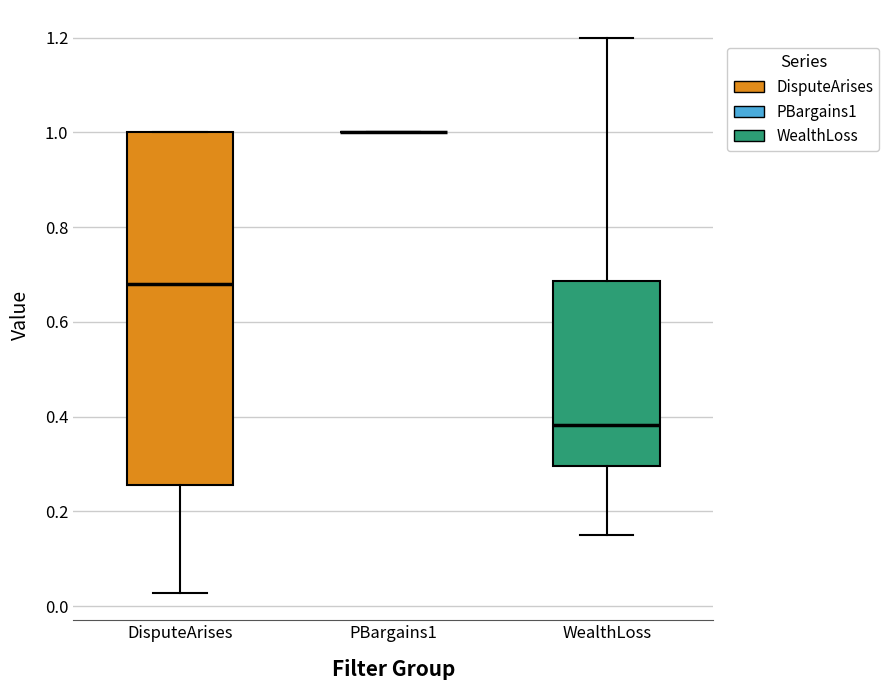

Reading left to right, transcribe this box plot: for each box, give where its median line is, the range the box spans, and where its two whiskers end, as read against the y-axis. The values are not printed on the chart, so give them approximately, as read against the axis.

DisputeArises: median 0.68, box 0.26 to 1.00, whiskers 0.02 to 1.00
PBargains1: box collapsed to a line at 1.00, whiskers 1.00 to 1.00
WealthLoss: median 0.38, box 0.30 to 0.68, whiskers 0.14 to 1.20